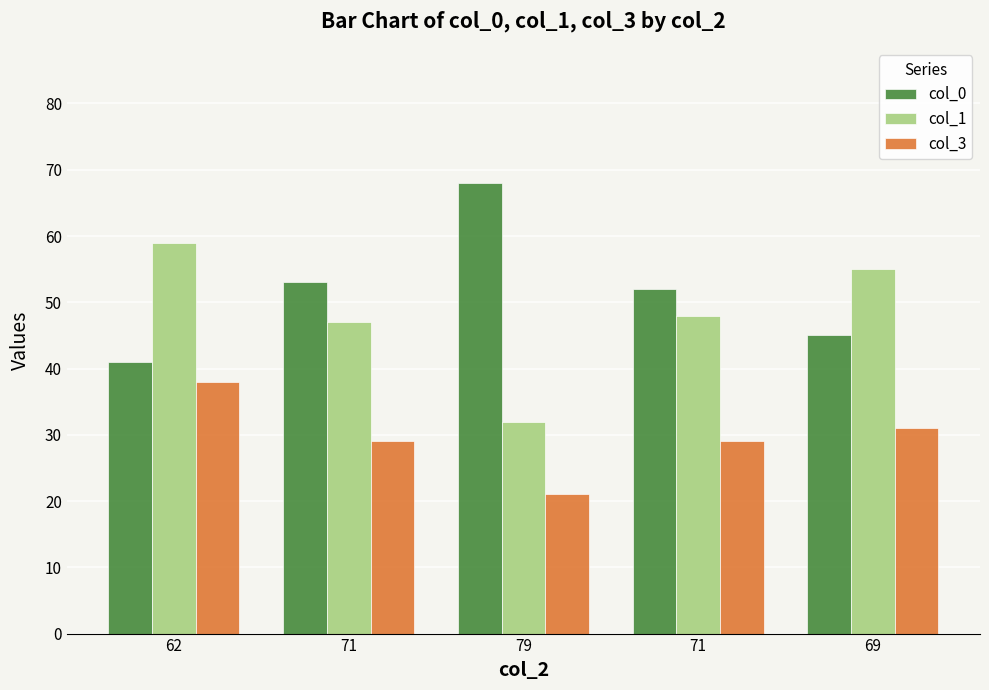

Reading left to right, extract all data points from this chart.

col_0: 62=41	71=53	79=68	71=52	69=45
col_1: 62=59	71=47	79=32	71=48	69=55
col_3: 62=38	71=29	79=21	71=29	69=31